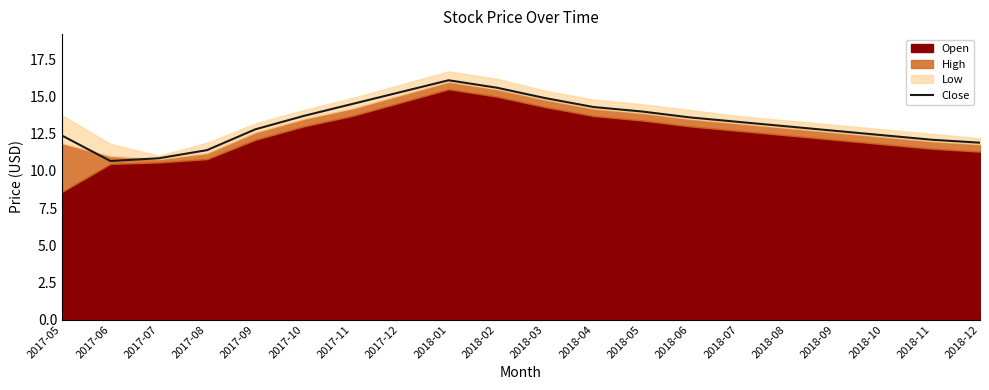

What is the change in value from 2017-08 to 2018-07?

+1.9